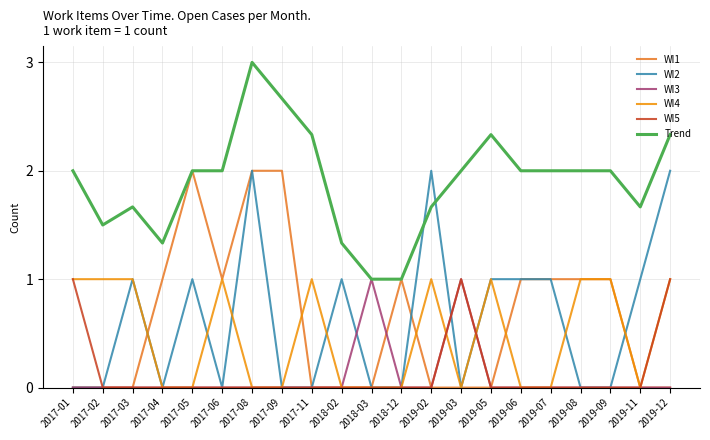

Which series changed the most between 2017-03 and 2017-08?

WI1